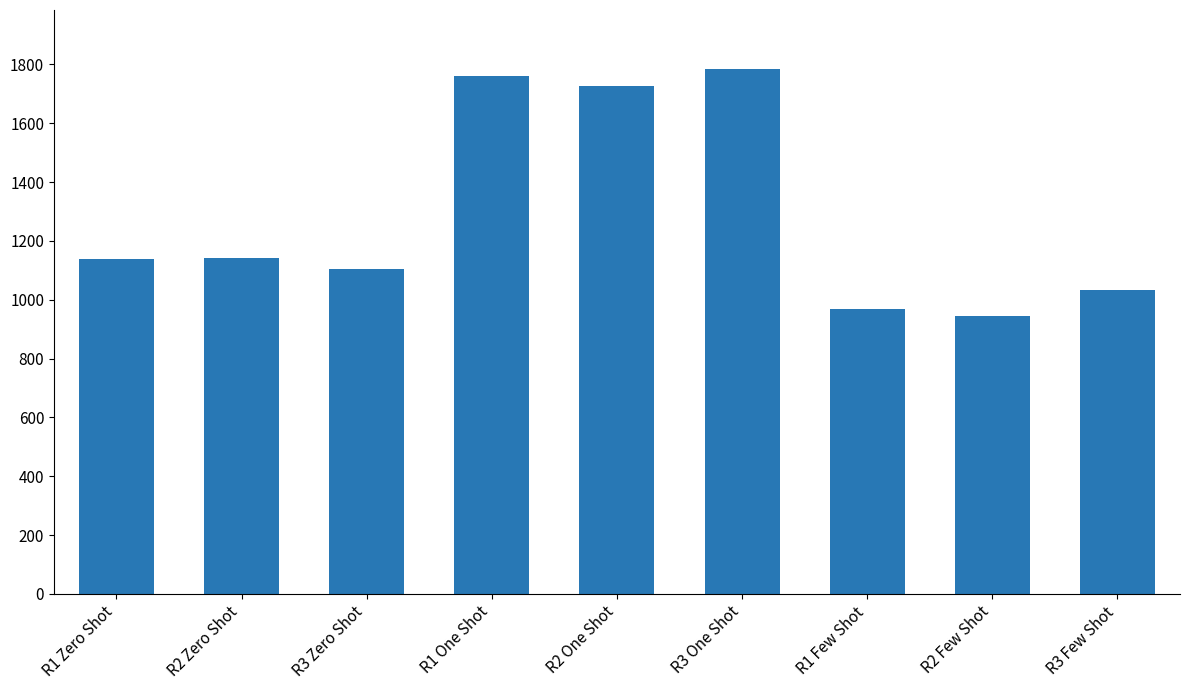

How many data points does each series have?

9